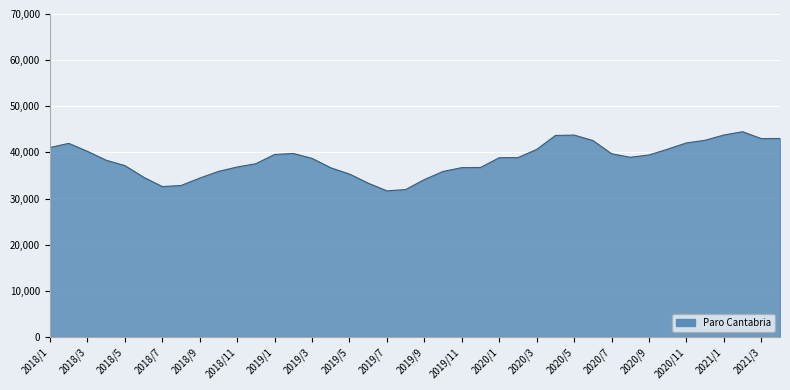

What is the difference between the maximum and minimum values?

12821